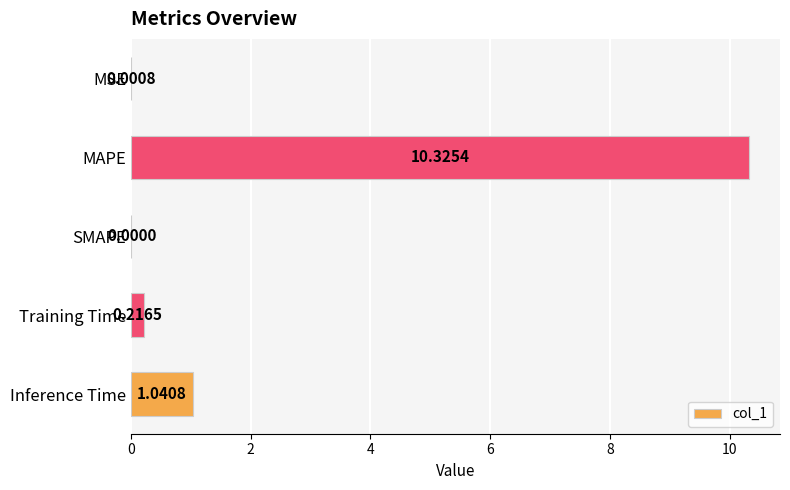

Where is the data nearest to the value 5?

Inference Time